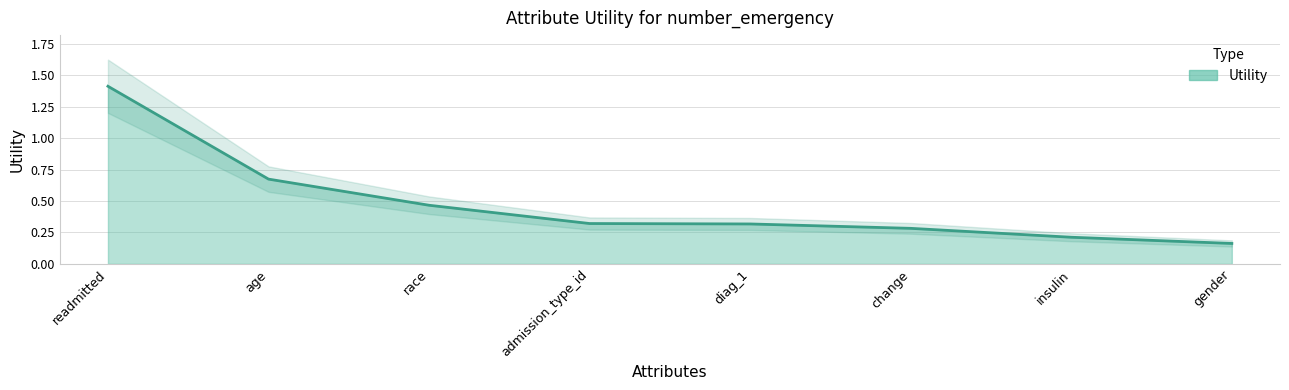

What is the label of the 2nd point from the left?

age